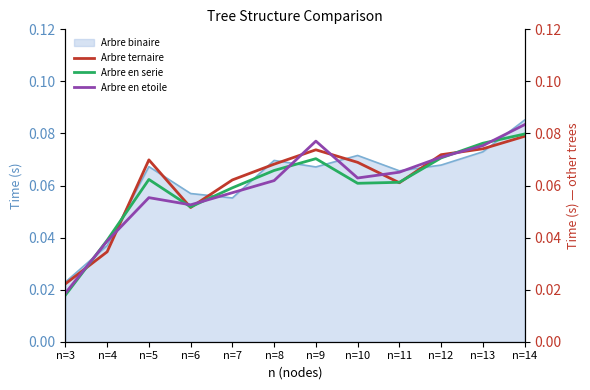

Where is Arbre ternaire nearest to the value 0?

n=3